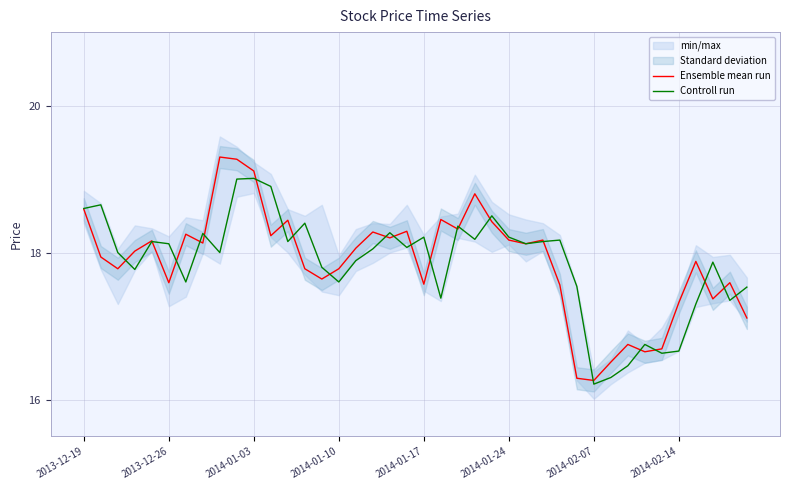

True or false: Controll run and Ensemble mean run cross at least once.

True